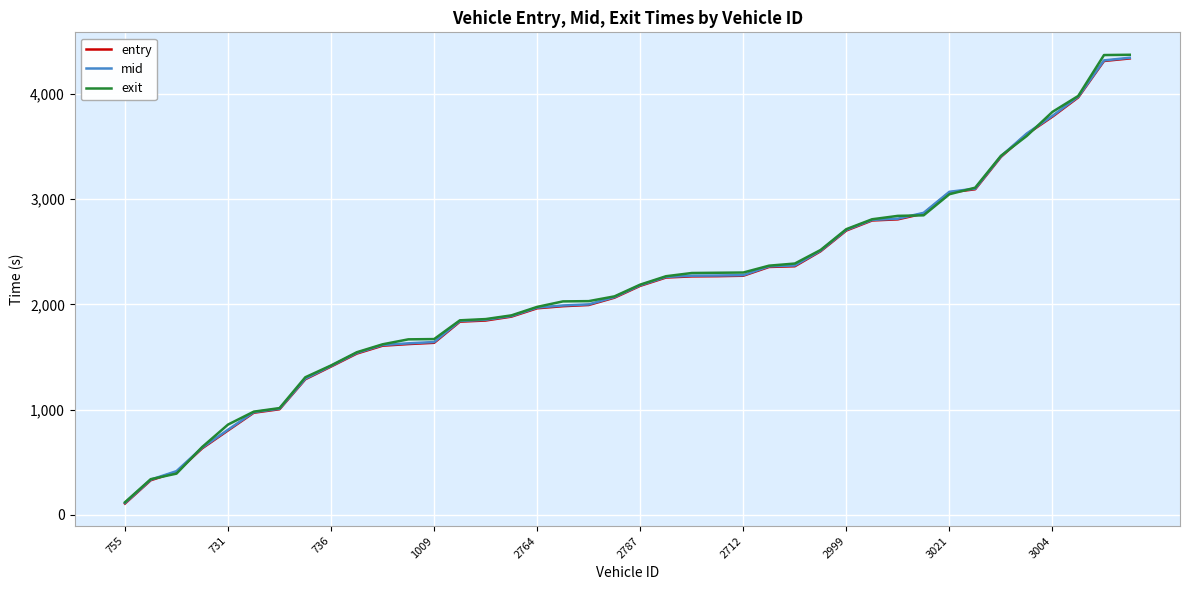

What are all the series names shown in the legend?

entry, mid, exit